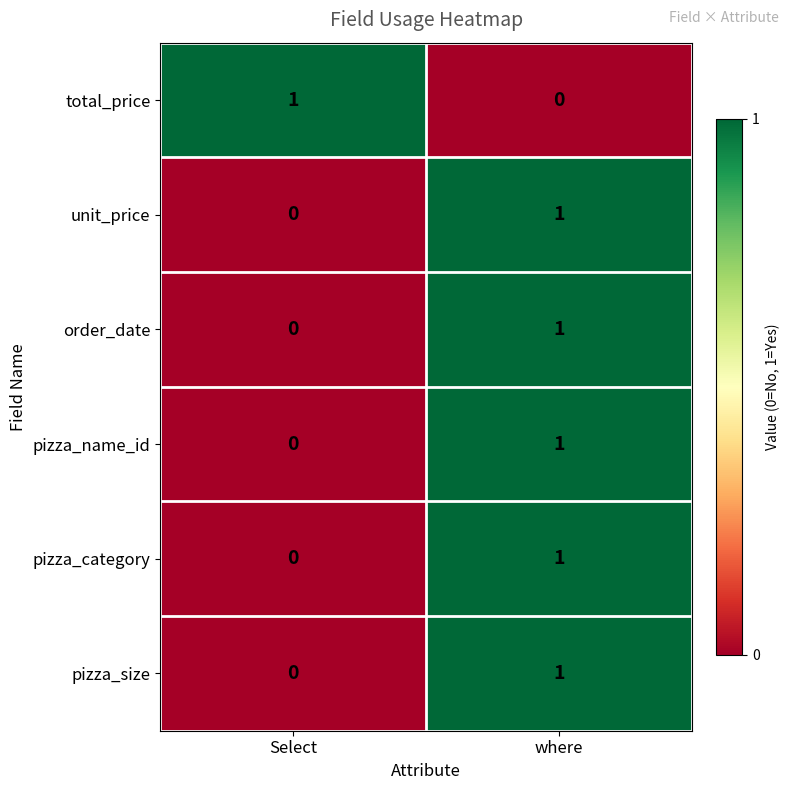

Count the number of data series in this chart.

6